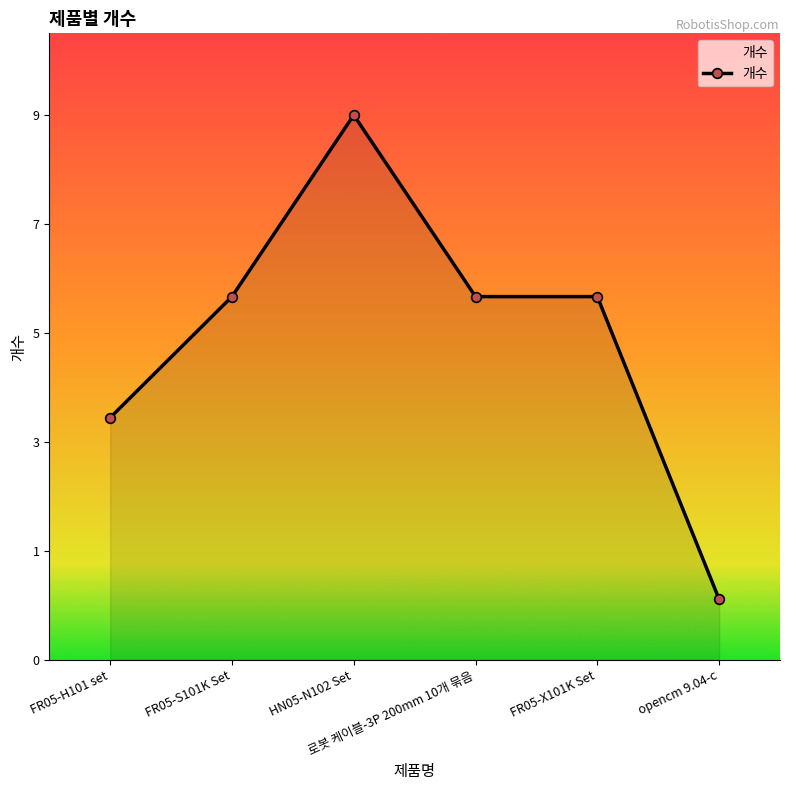

Where is the data nearest to the value 5?

FR05-H101 set